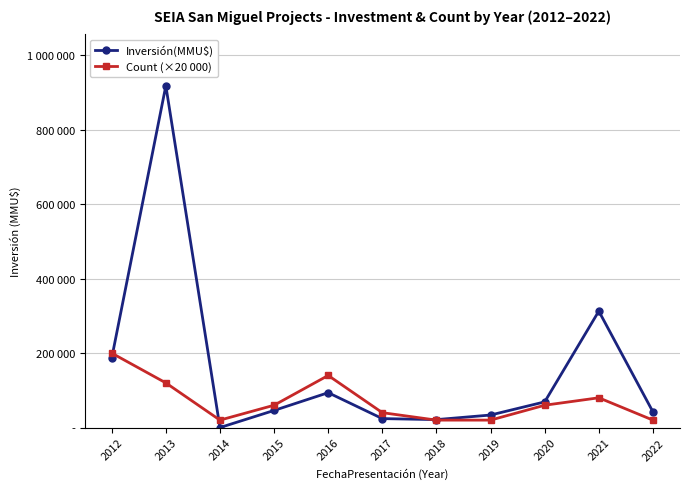

What are all the series names shown in the legend?

Inversión(MMU$), Count (×20 000)